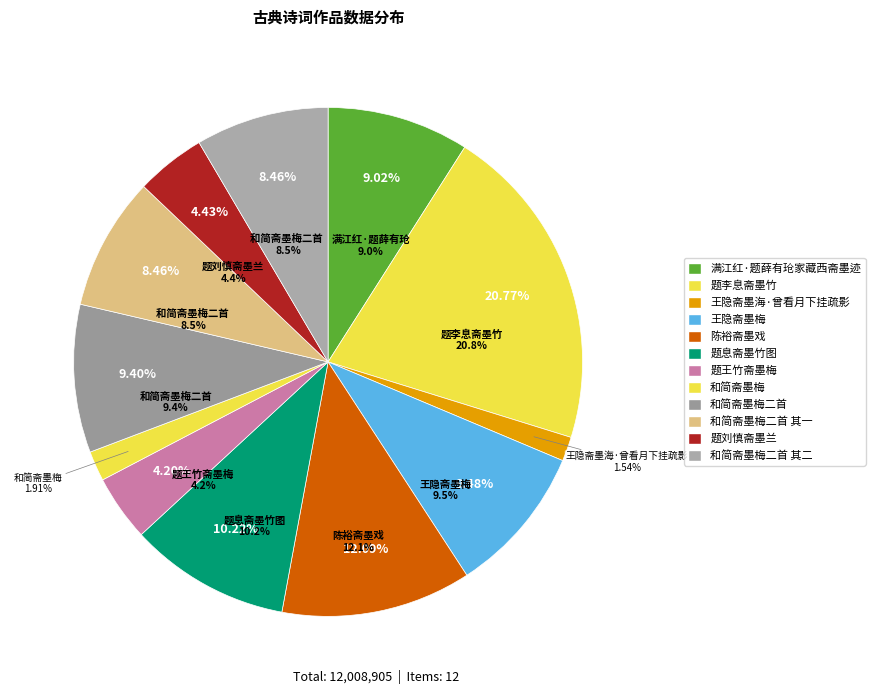

Does 和简斋墨梅二首 其二 represent more than half of the total?

No